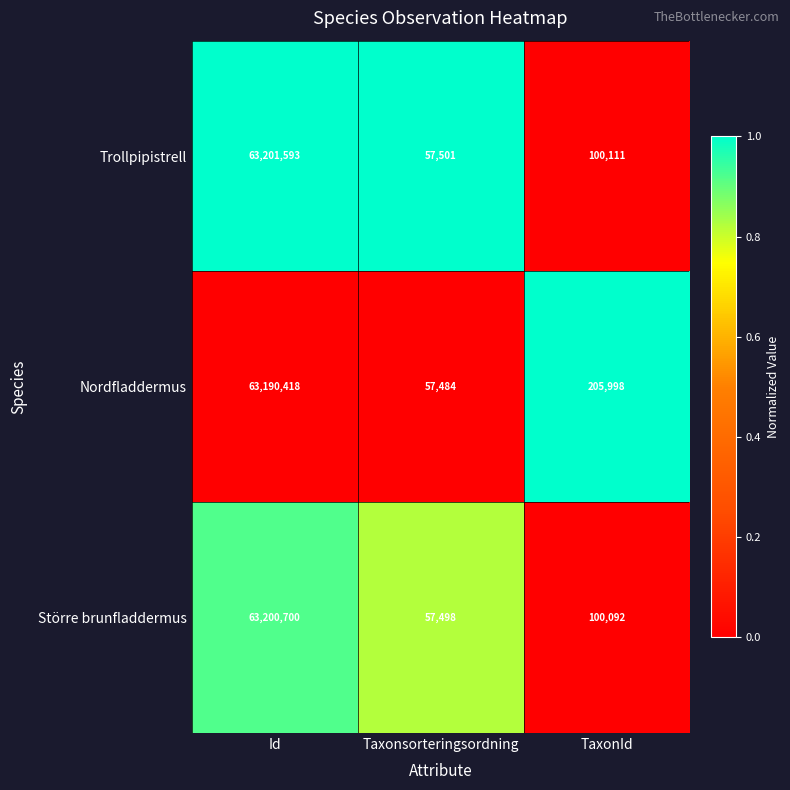

Which category has the lowest value in the Trollpipistrell series?

Taxonsorteringsordning